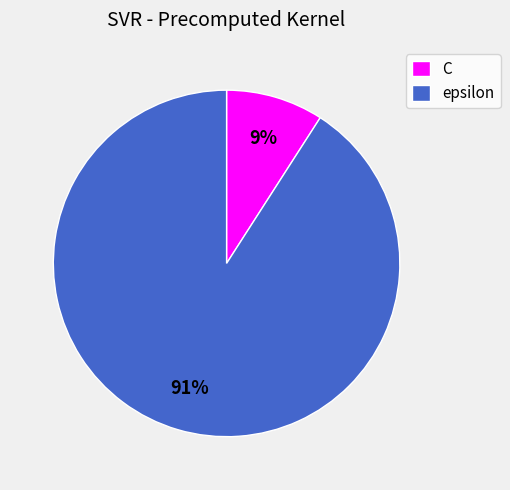

To the nearest percent, what is the difference between the epsilon and C slice percentages?

82%